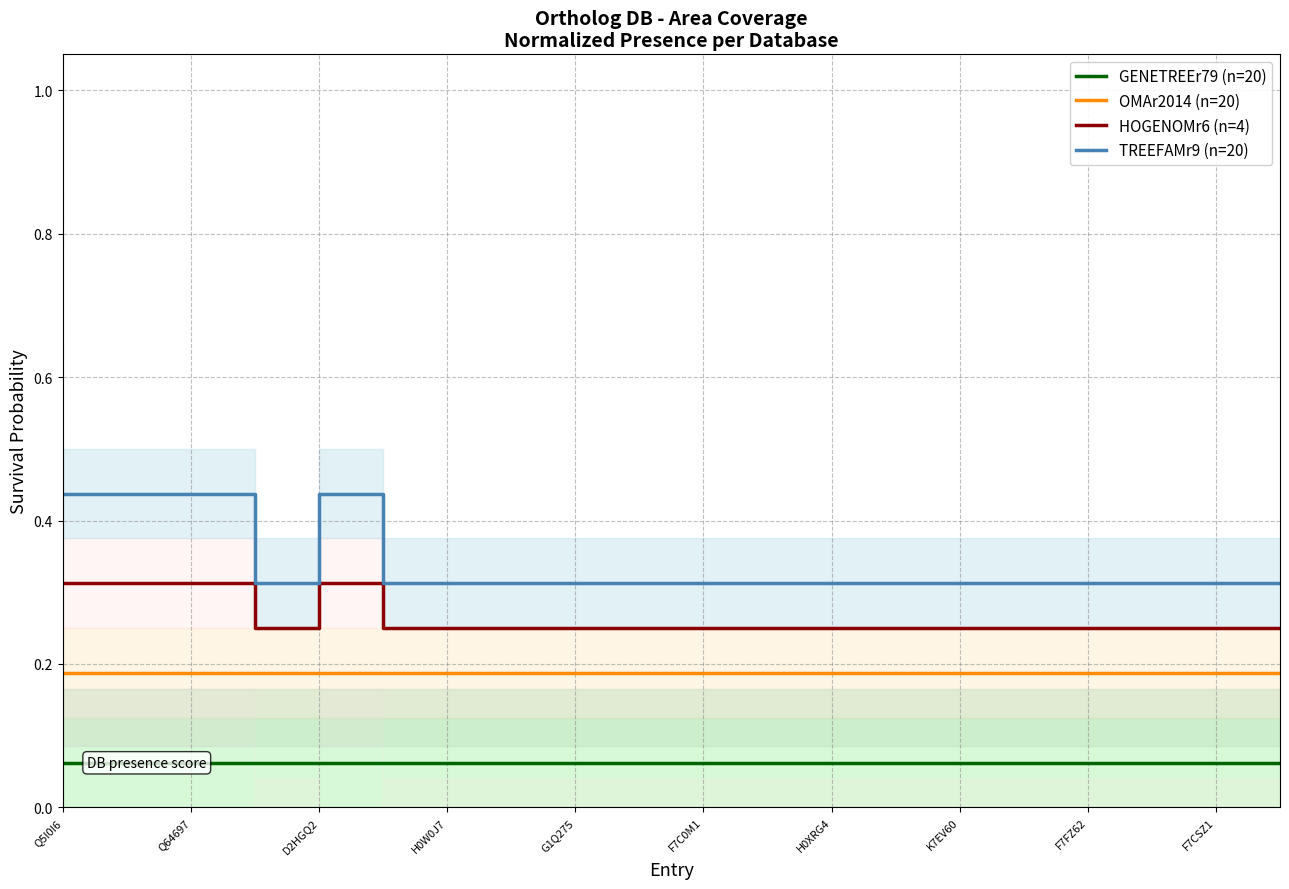

At how many categories does at least one series exceed 0?

20